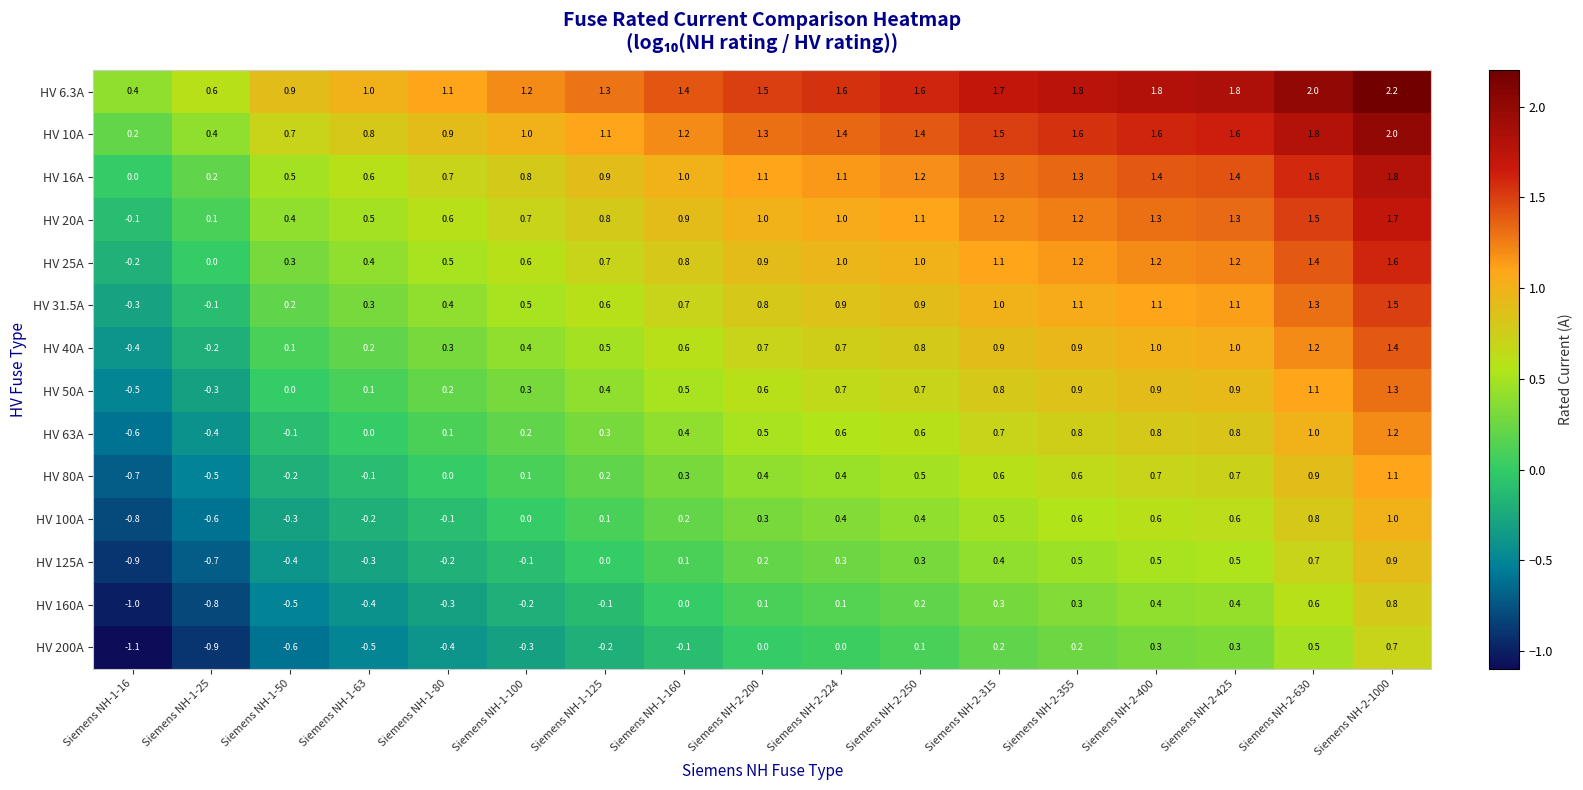

Where is HV 50A nearest to the value 0?

Siemens NH-1-50